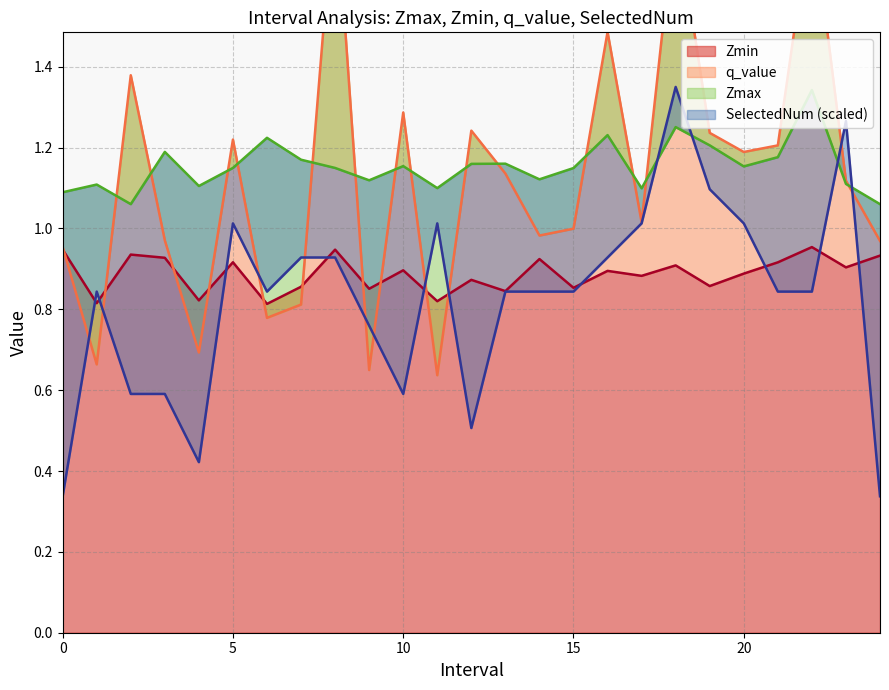

True or false: Zmax has more than 2 interior local peaks.

True